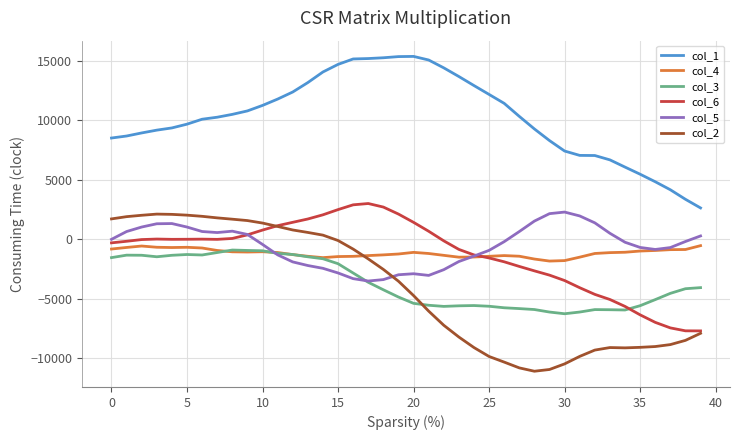

True or false: col_3 and col_6 intersect in this chart.

True